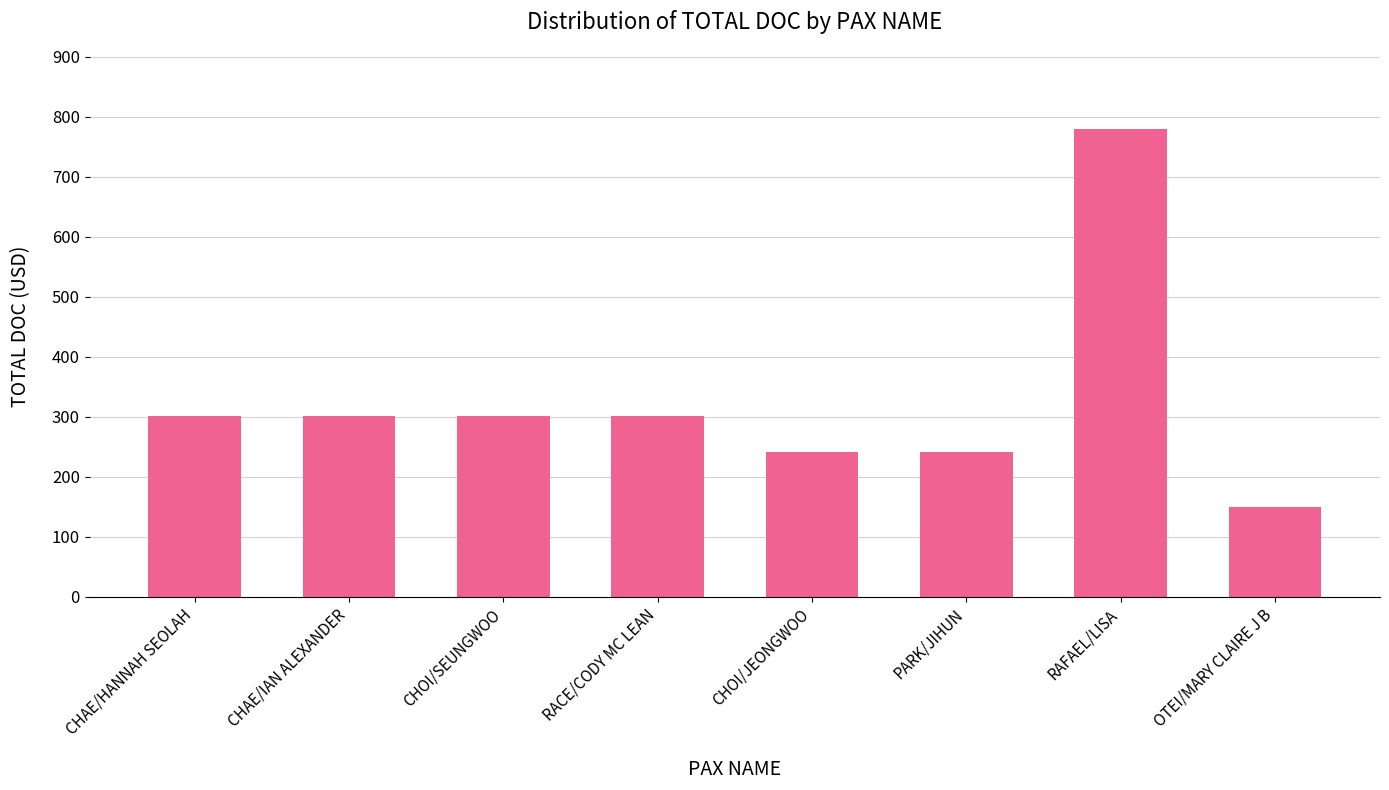

How many data points are less than 302?

3